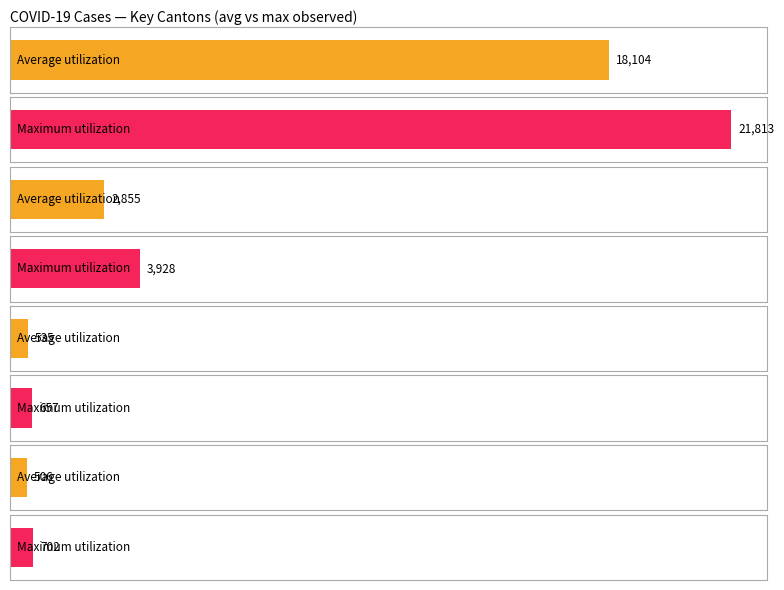

Which series has the widest spread of values?

Maximum utilization